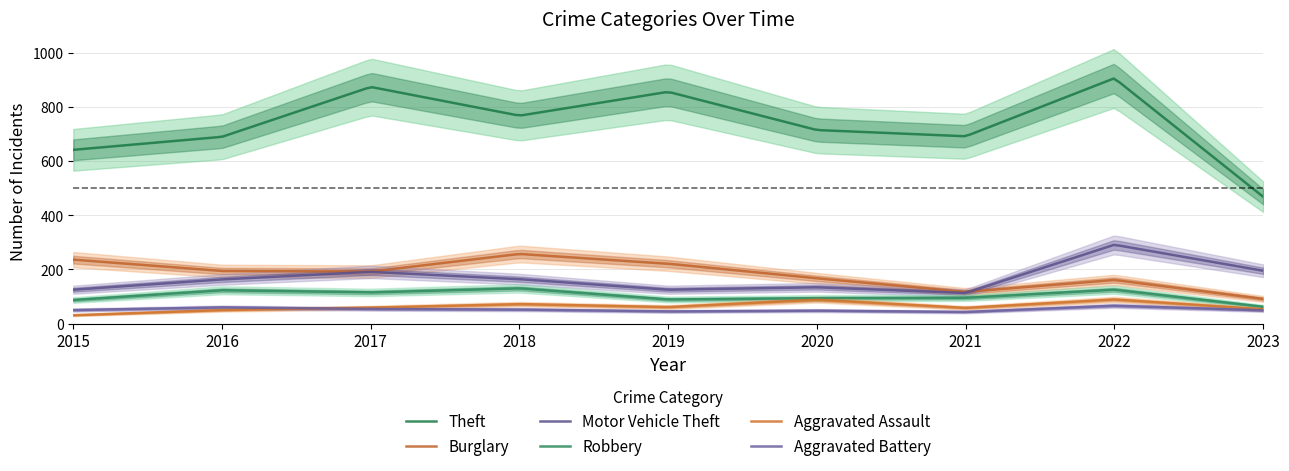

Does the chart have visible grid lines?

Yes